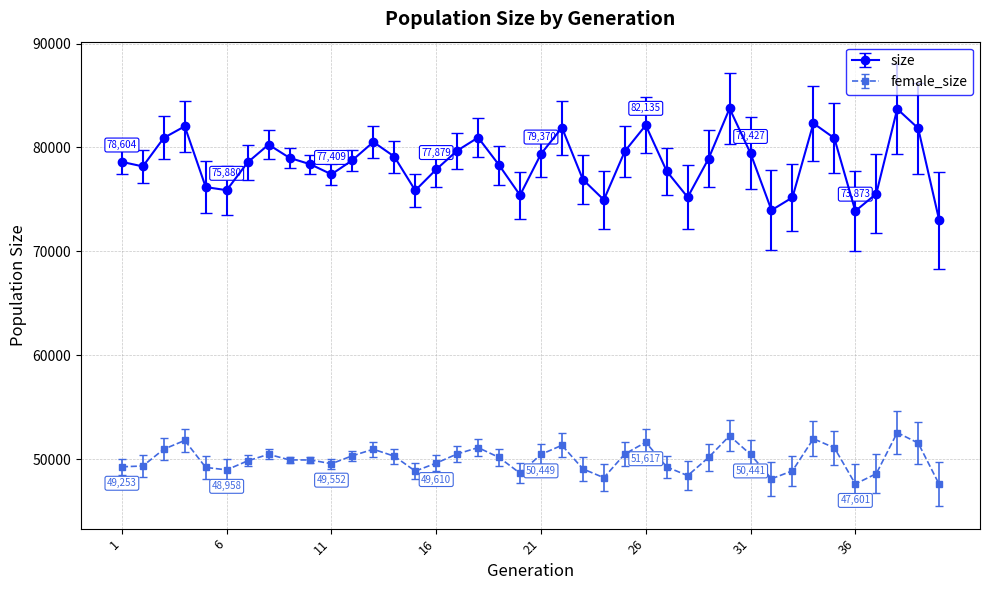

At how many categories does at least one series exceed 58254?

40